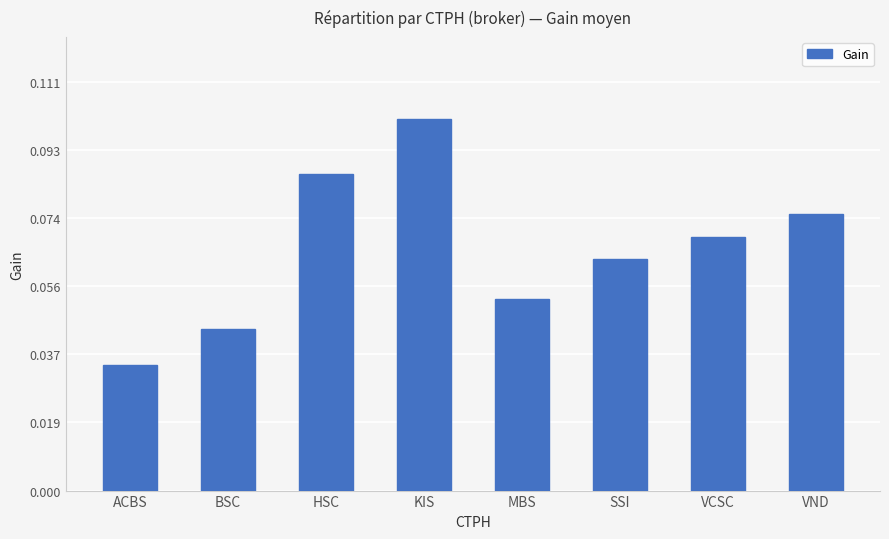

What is the label of the 6th bar from the right?

HSC